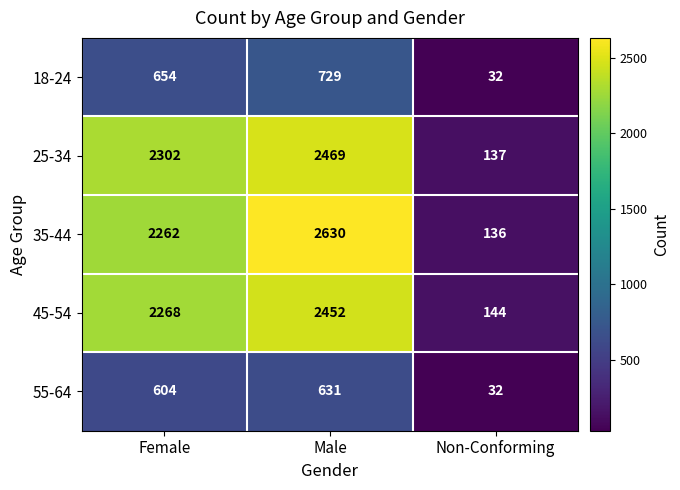

The value of 35-44 at Male is 2630. True or false?

True